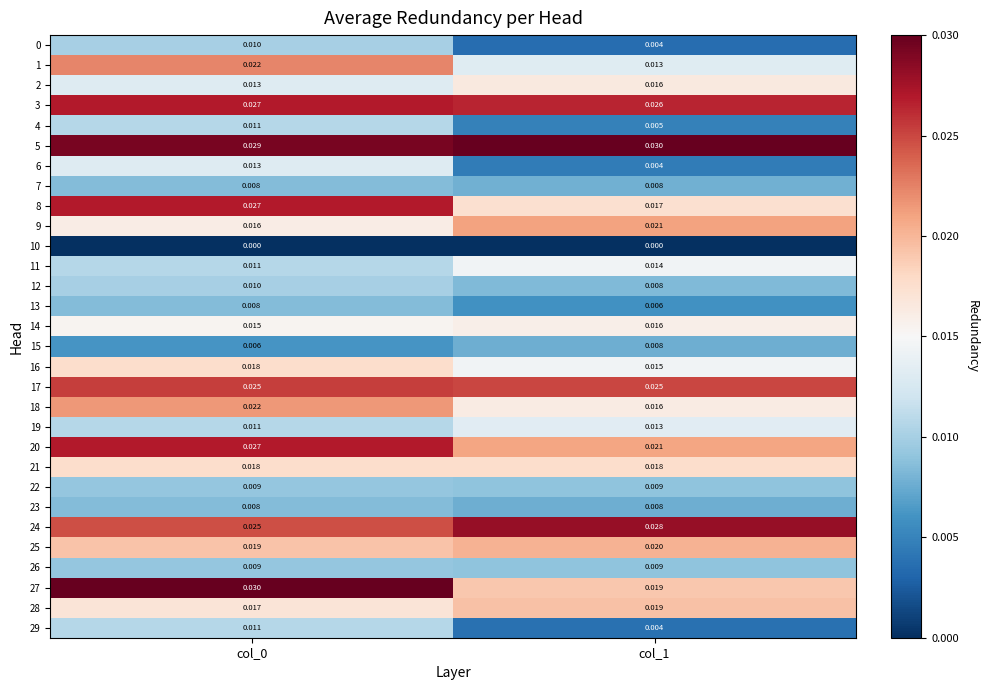

Is the value of 17 at col_0 greater than the value of 5 at col_0?

No